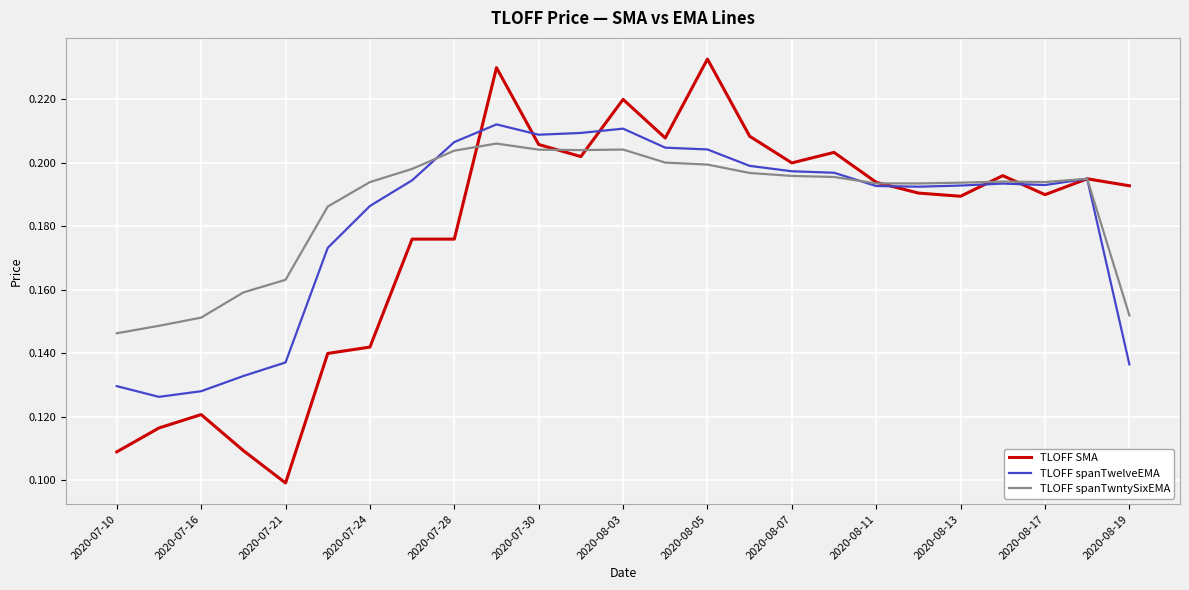

Which series has the widest spread of values?

TLOFF SMA